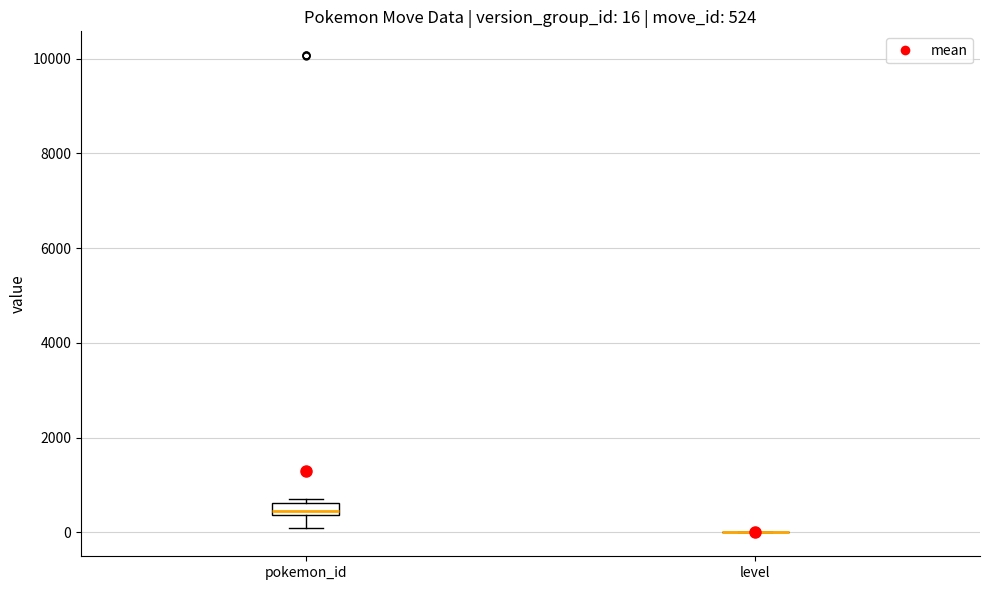

Which box is the tallest, from its lower edge to its upper edge?

pokemon_id